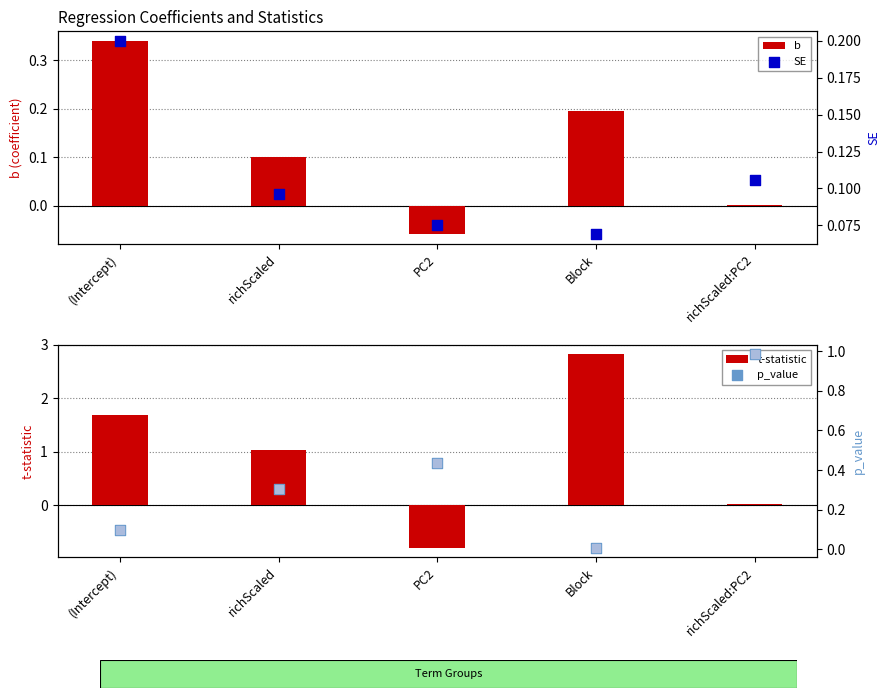

Which series reaches the minimum Y coordinate?

t-statistic